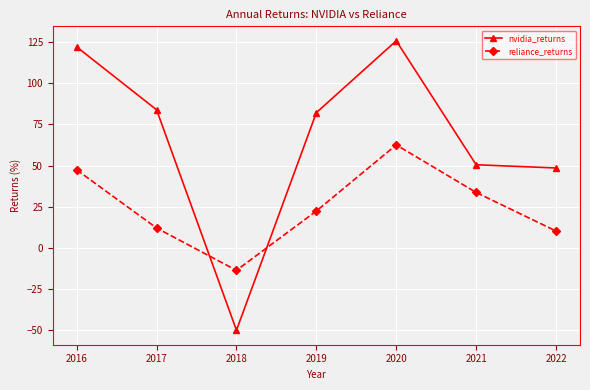

Count the number of categories in the chart.

7